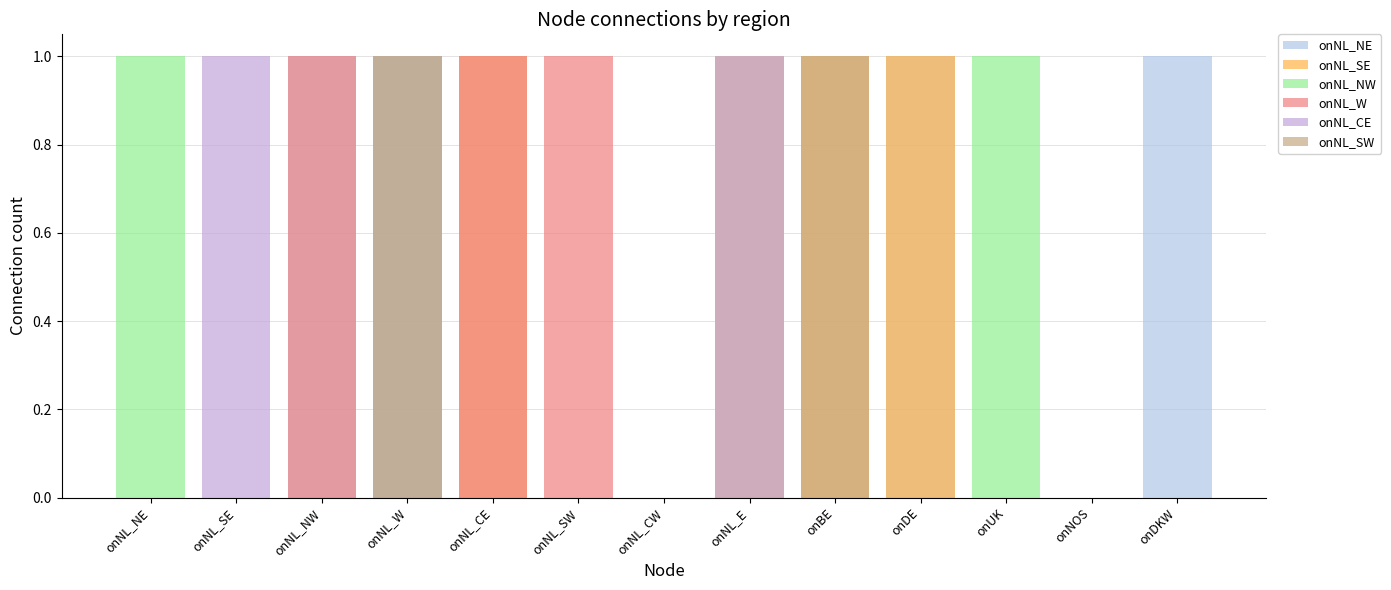

How many onNL_SW values are between 0 and 1?

13